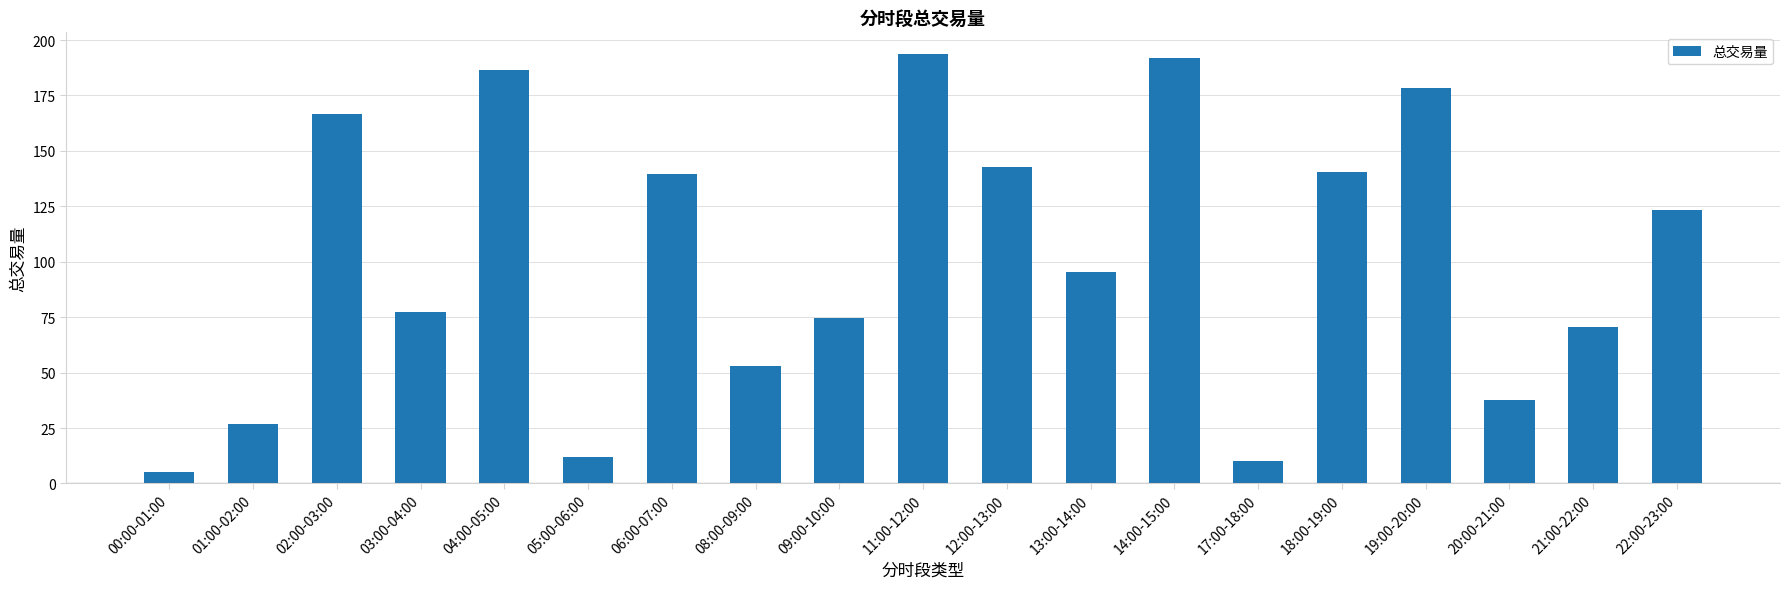

Count the number of data series in this chart.

1